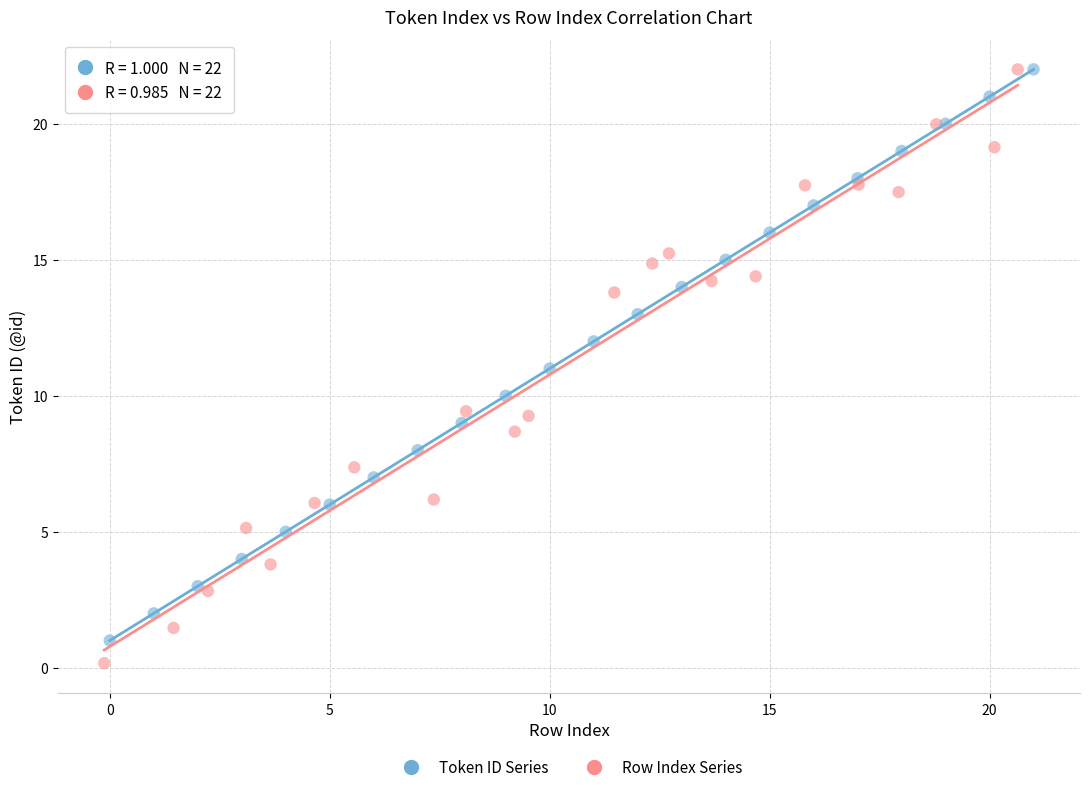

Which series has the widest spread of Y values?

Row Index Series